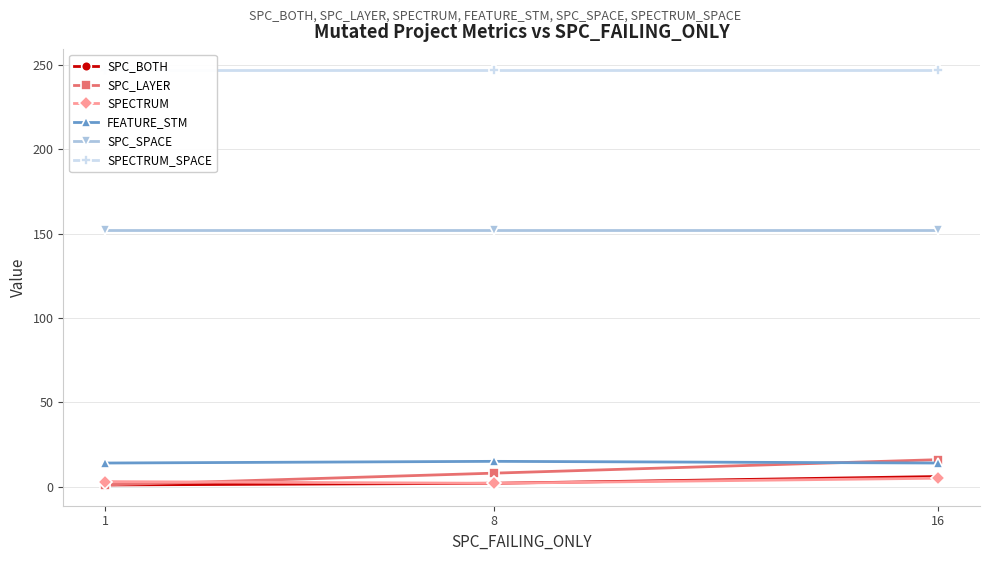

Reading right to left, transcribe all the data shown in this chart.

SPC_BOTH: 16=6	8=2	1=1
SPC_LAYER: 16=16	8=8	1=1
SPECTRUM: 16=5	8=2	1=3
FEATURE_STM: 16=14	8=15	1=14
SPC_SPACE: 16=152	8=152	1=152
SPECTRUM_SPACE: 16=247	8=247	1=247